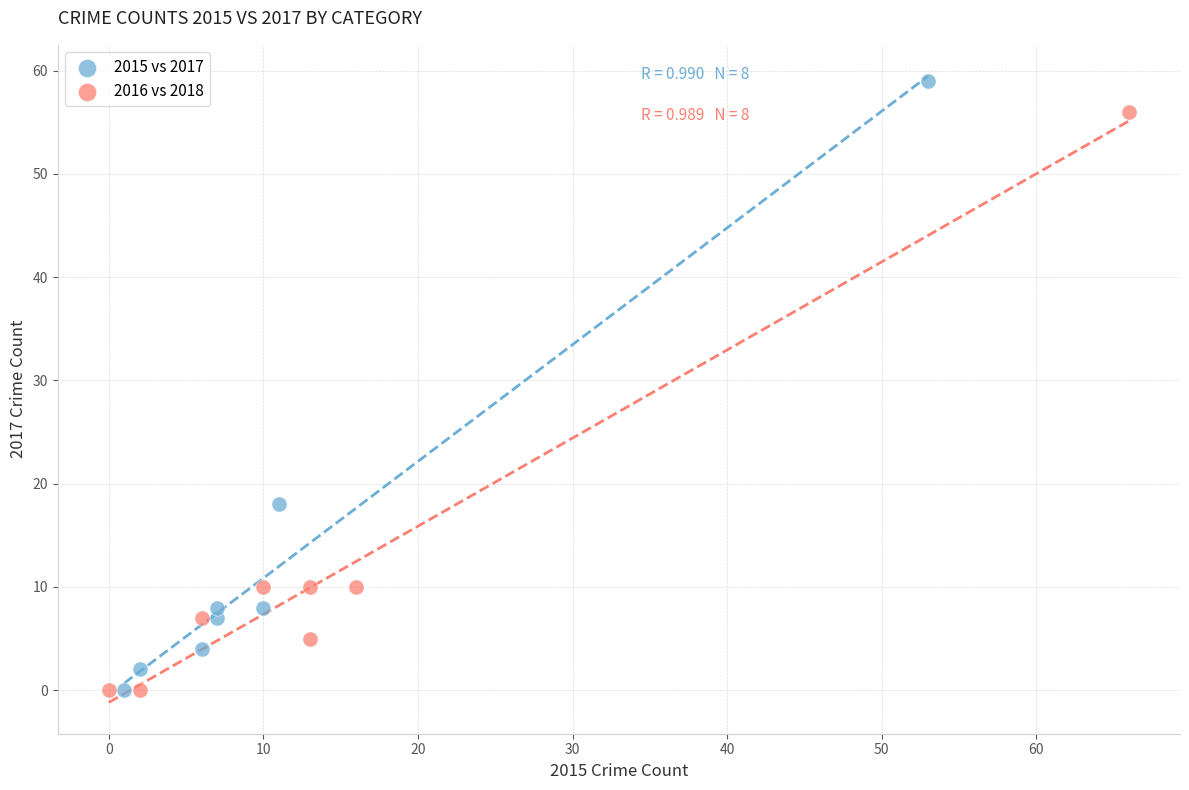

Which series has the largest Y range (max minus min)?

2015 vs 2017